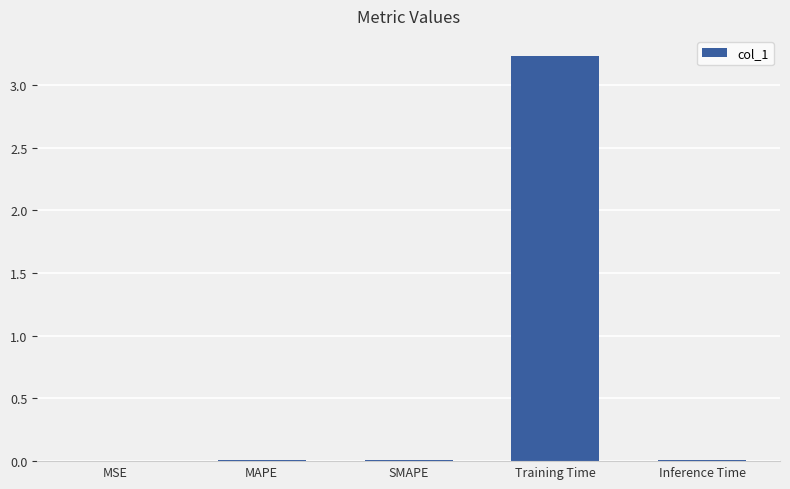

The value at Training Time is 5.5. True or false?

False